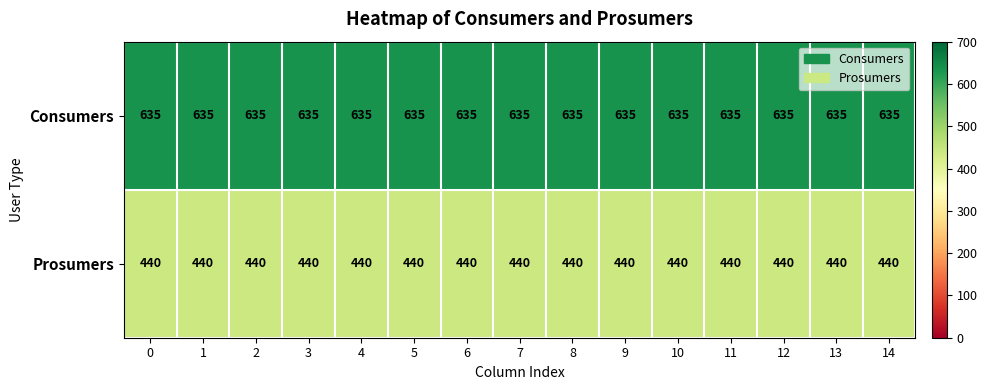

Count the number of data series in this chart.

2